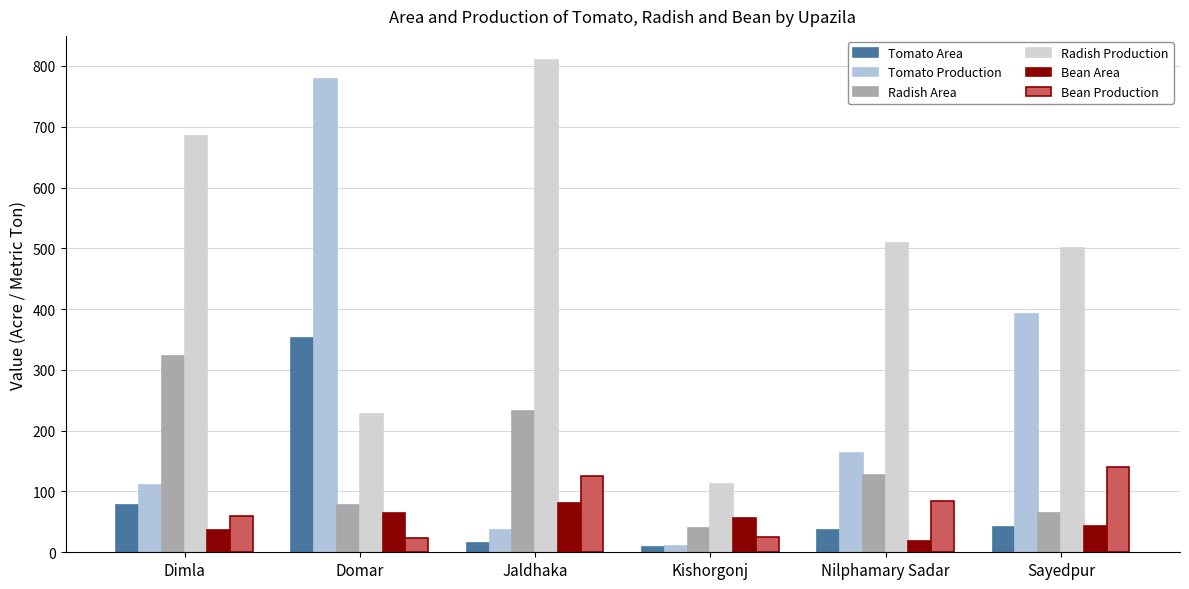

At which category is the sum across all series the highest?

Domar